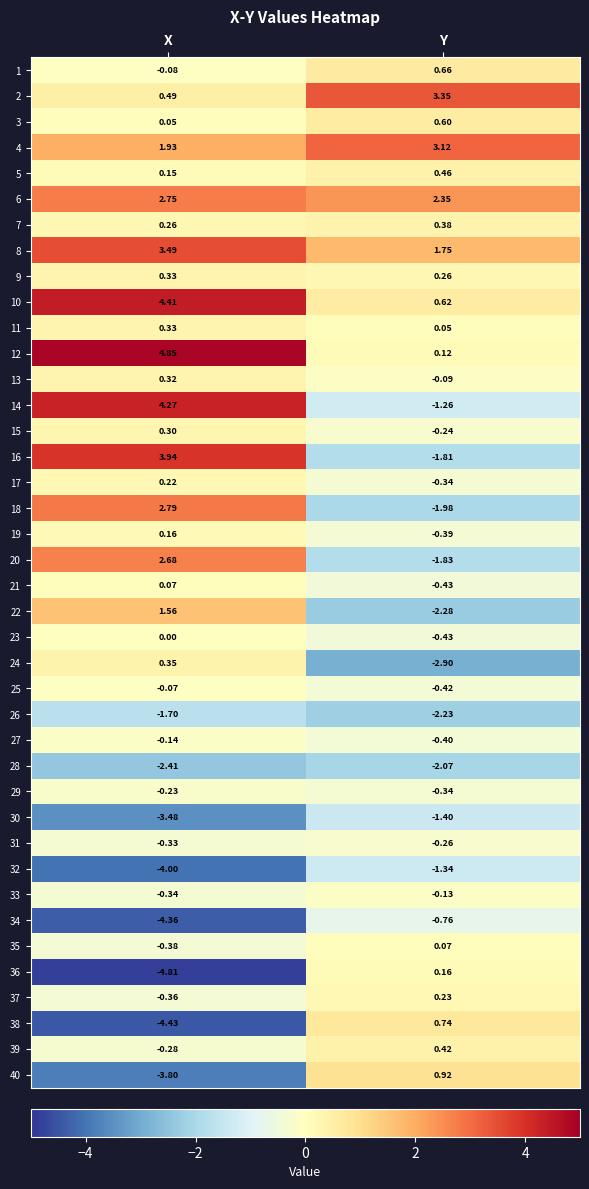

At which label is 27 closest to 0?

X